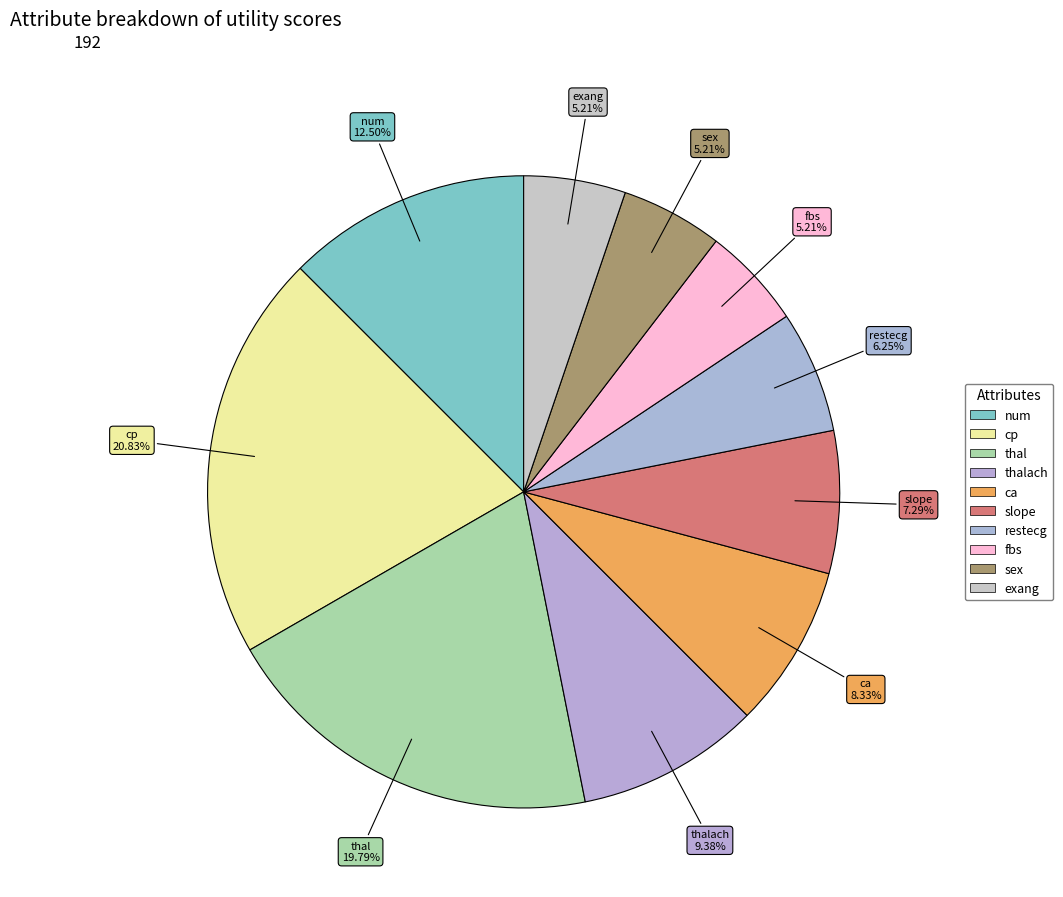

Rank the categories by value from highest to lowest.

cp, thal, num, thalach, ca, slope, restecg, fbs, sex, exang